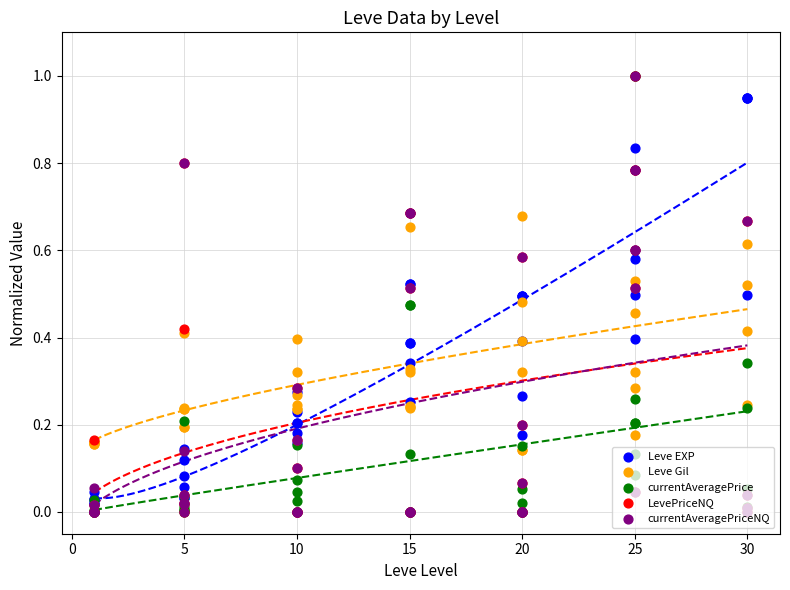

Which series reaches the maximum Y coordinate?

Leve EXP